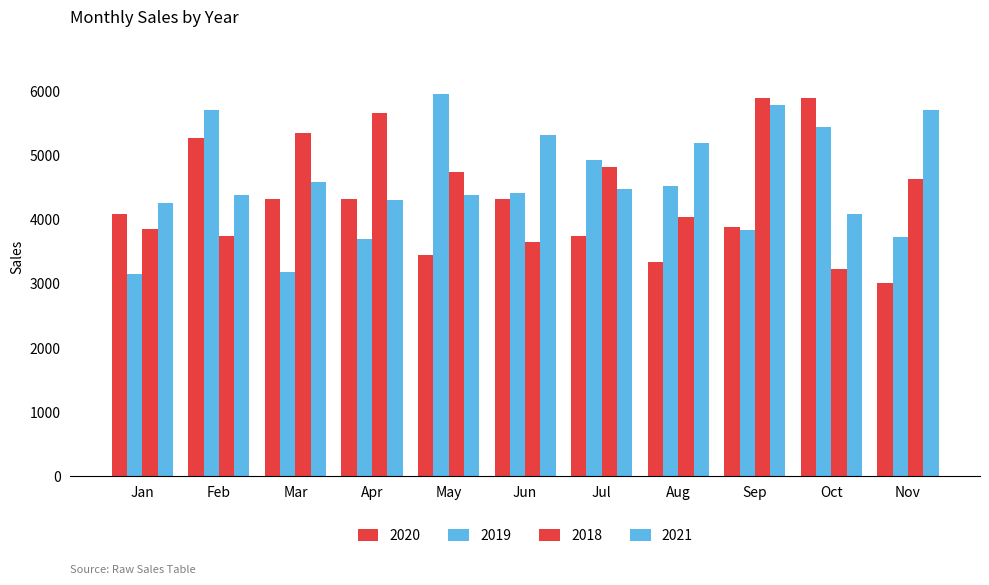

True or false: 2020 has a value of 5898 at Oct.

True